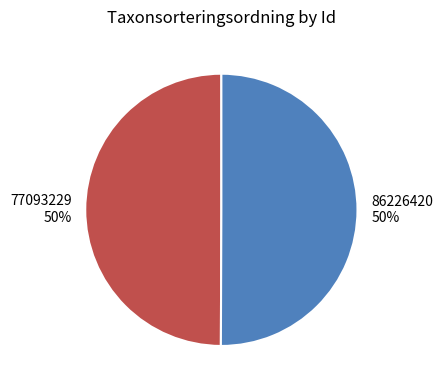

Is the sum of 77093229 and 86226420 greater than half?

Yes